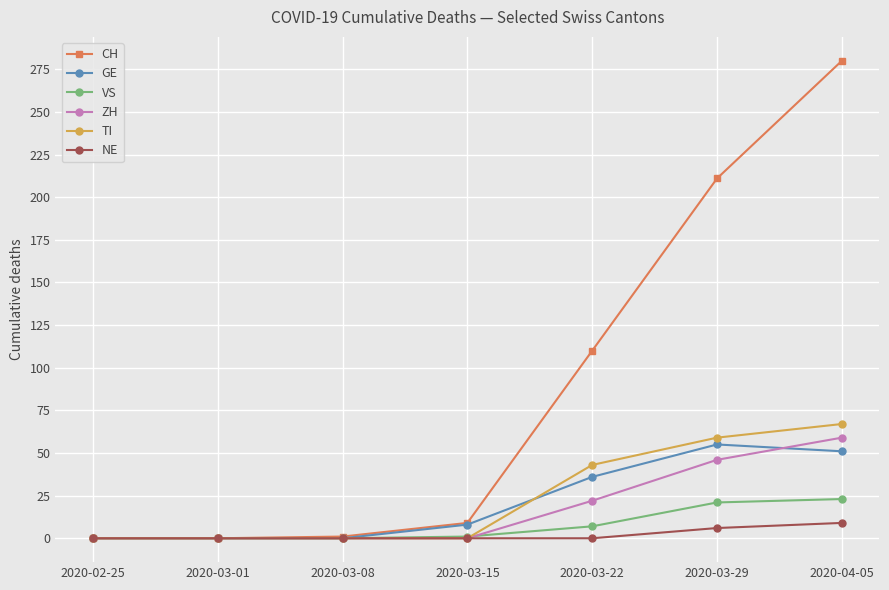

Which category has the highest value in the ZH series?

2020-04-05